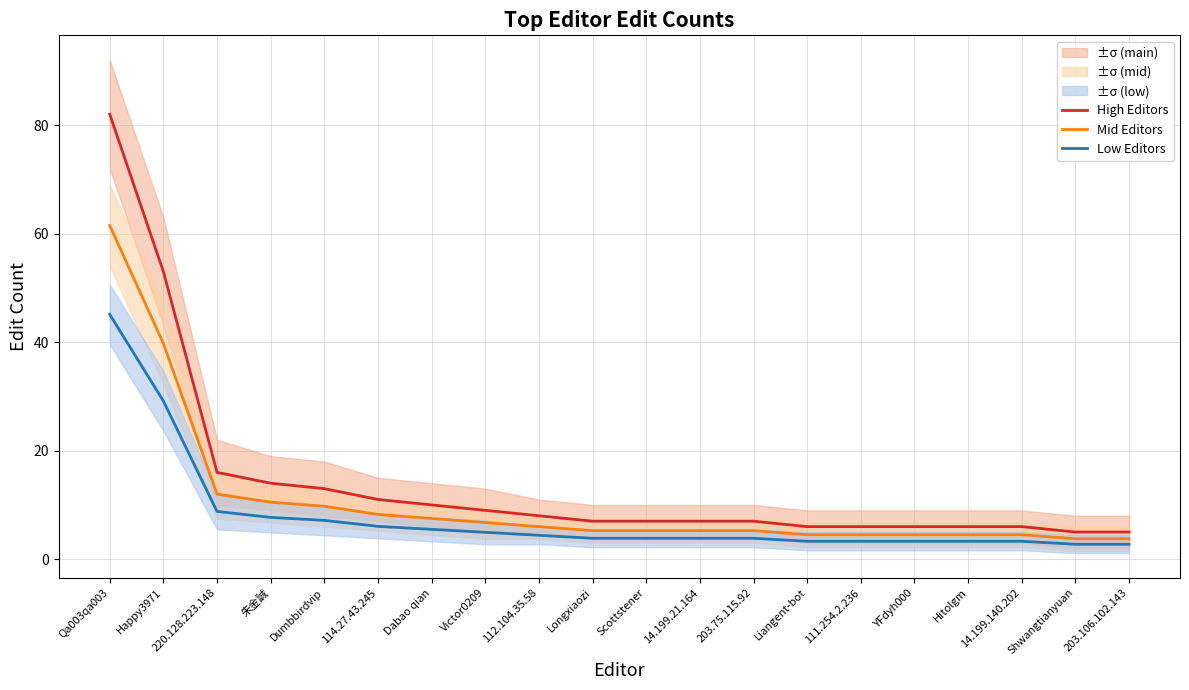

Is it true that Mid Editors equals 3.8 at 203.106.102.143?

True